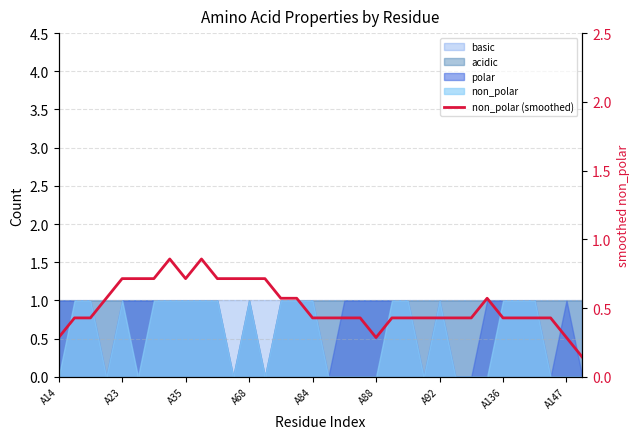

What is the minimum value shown in the chart?

0.1